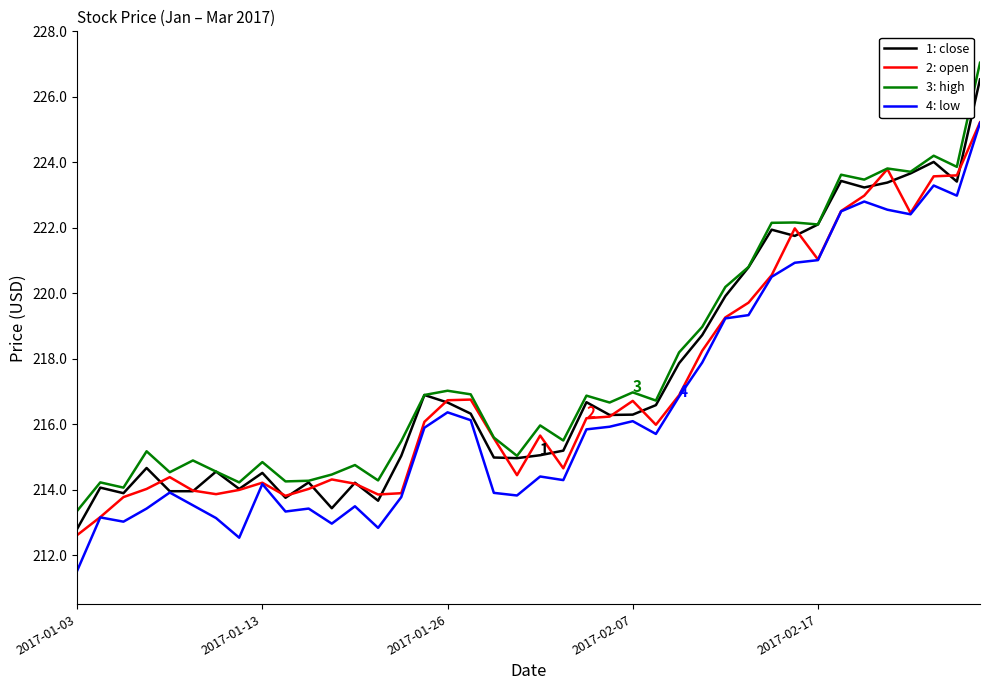

True or false: 3: high and 4: low cross at least once.

False